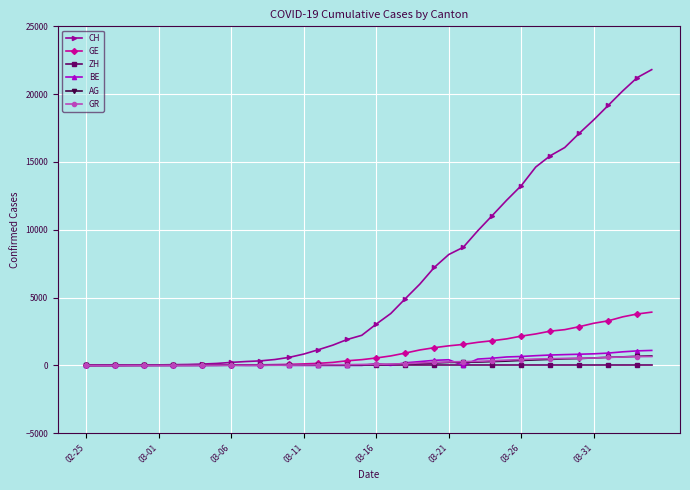

What is the greatest value displayed?

21808